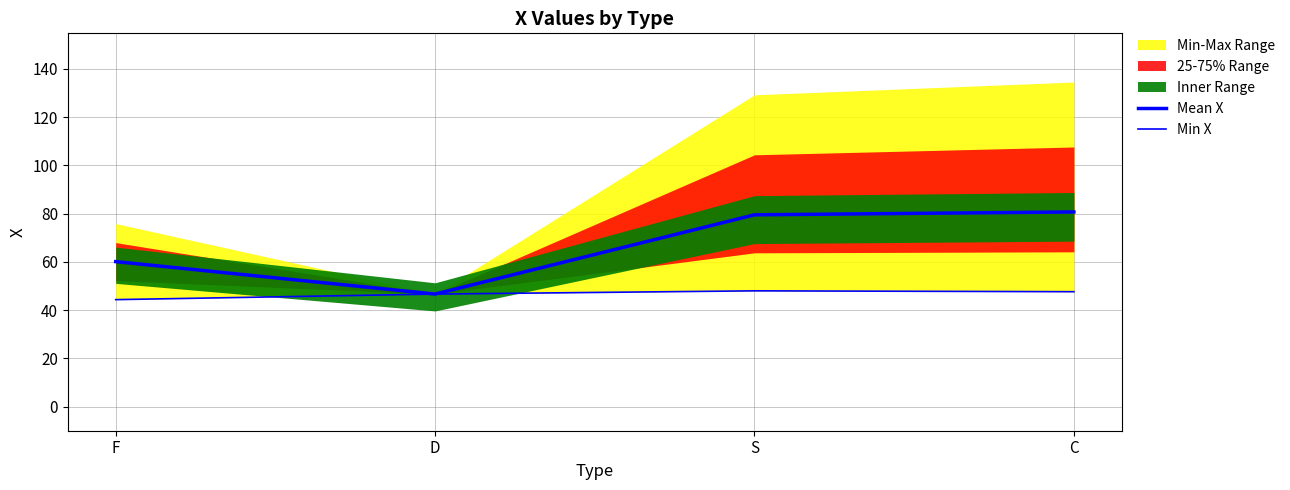

Reading right to left, list all the values displayed in this chart.

Mean X: 80.7	79.5	46.6	60.1
Min X: 47.6	48.0	46.6	44.3